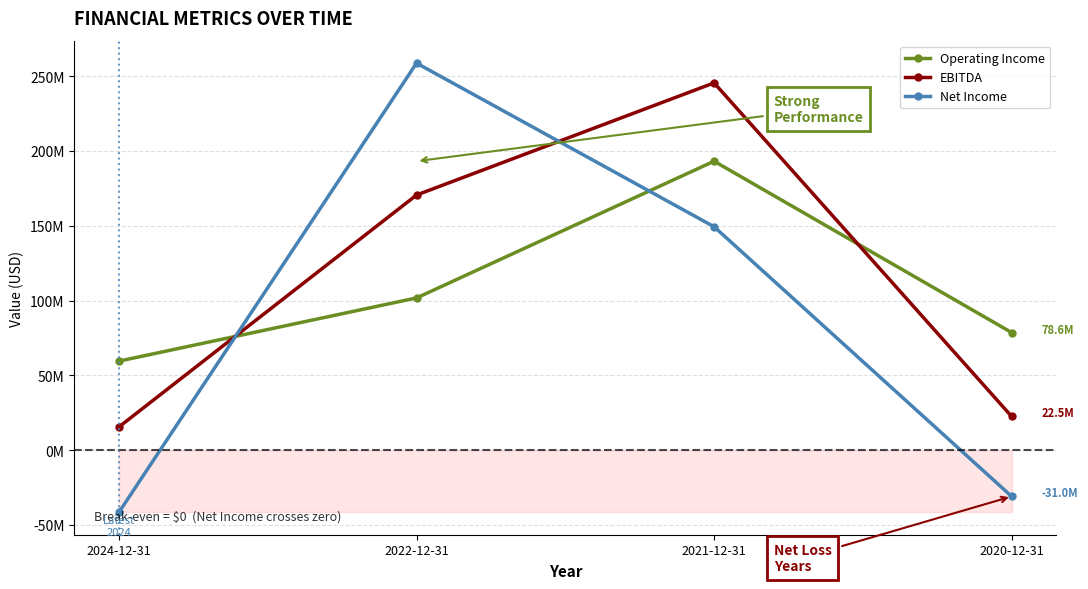

How many intersections are there between Net Income and EBITDA?

2